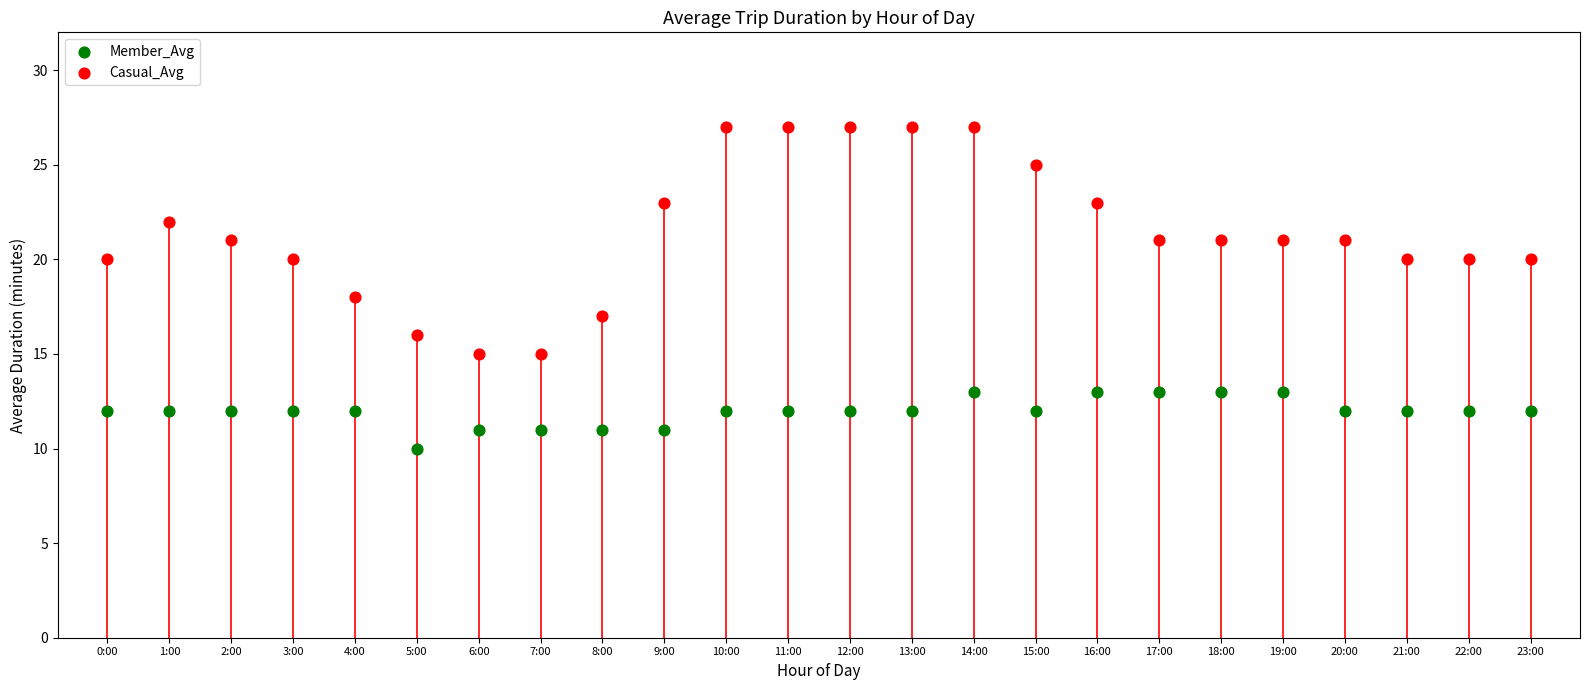

Which series contains the highest Y value?

Casual_Avg